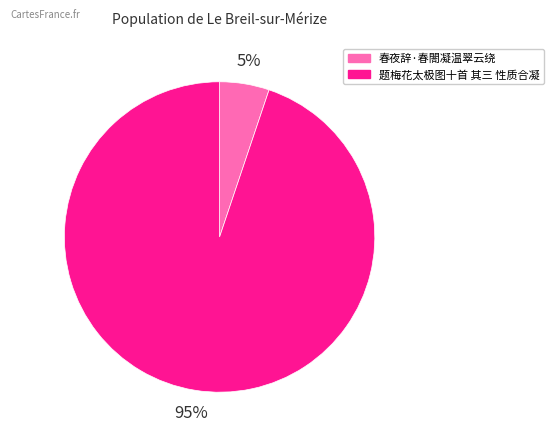

To the nearest percent, what is the difference between the largest and smallest slice percentages?

90%